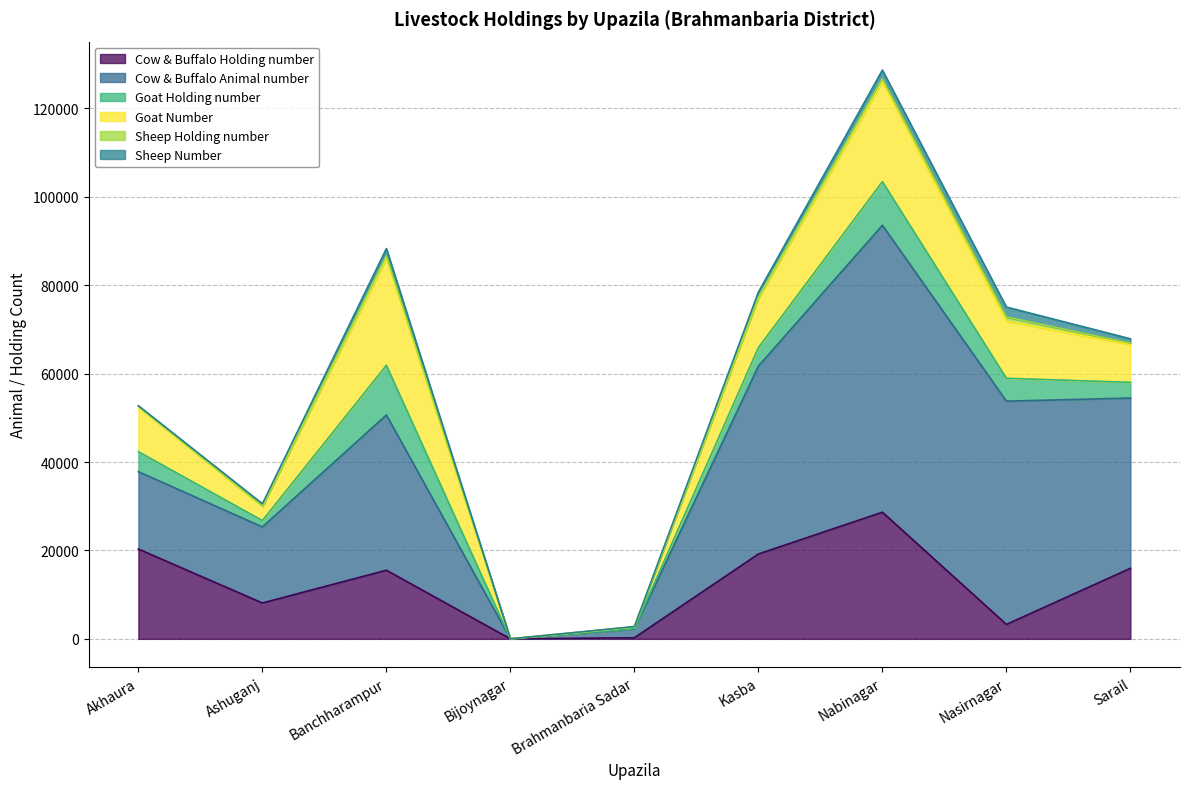

In Sheep Number, how many points are lower than both neighbors (excluding endpoints)?

1